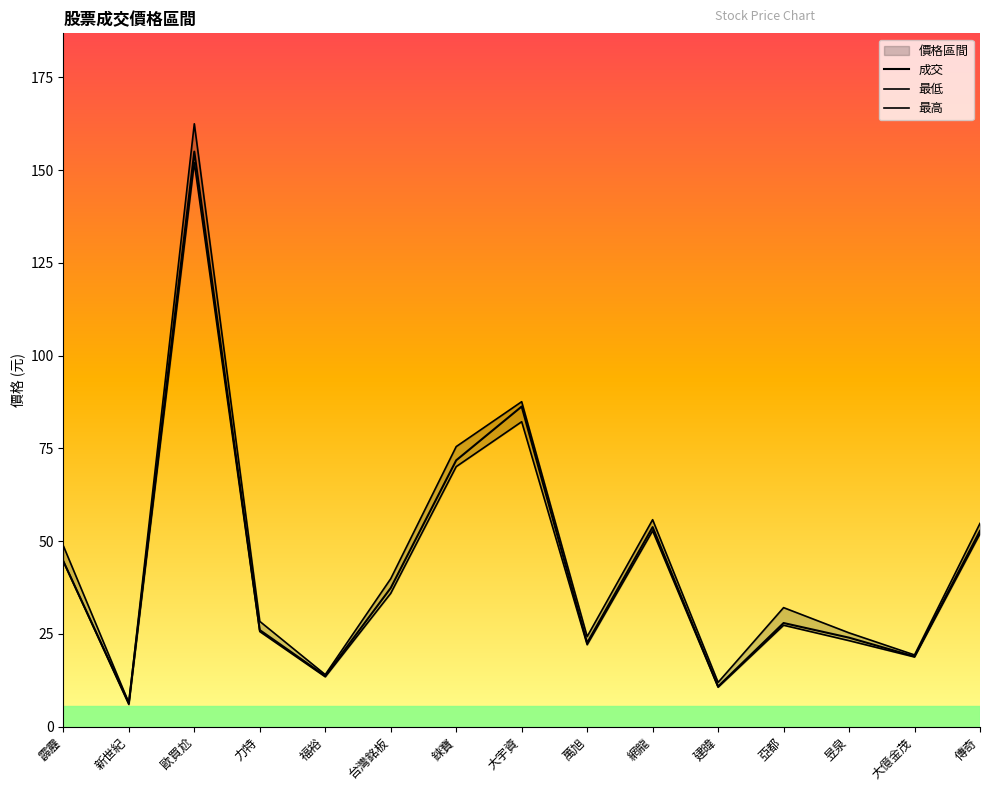

What is the sum of all 成交 values?

652.2